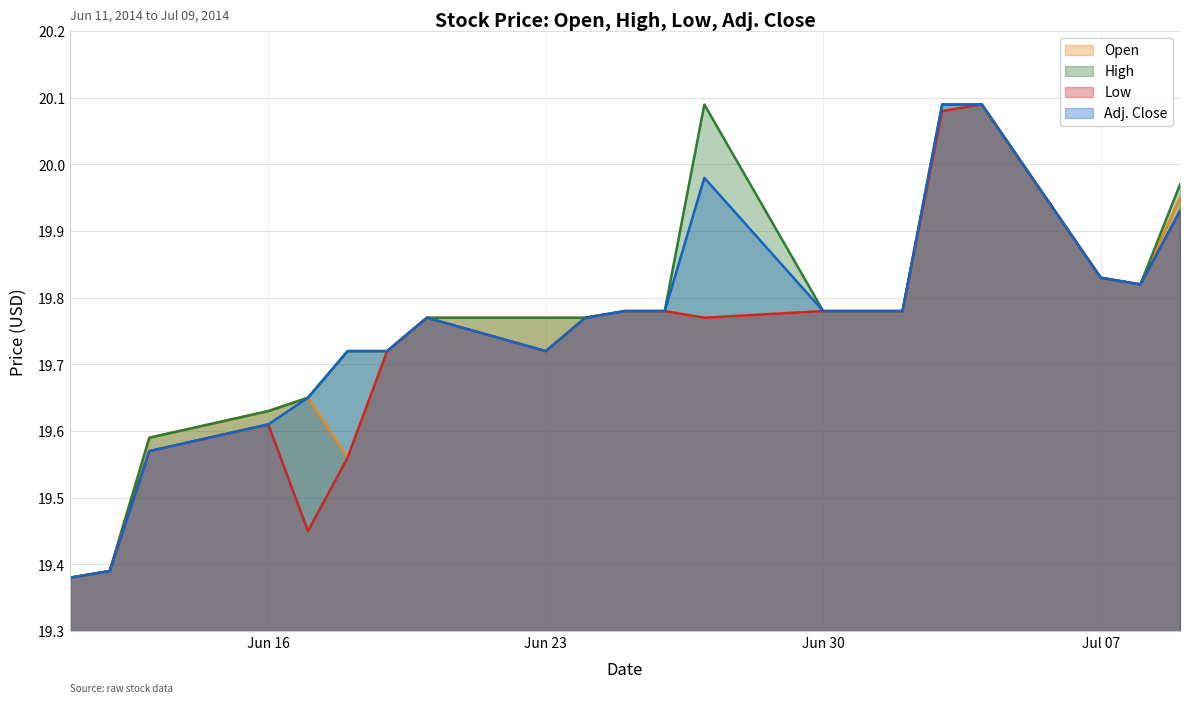

True or false: High and Adj. Close intersect in this chart.

False